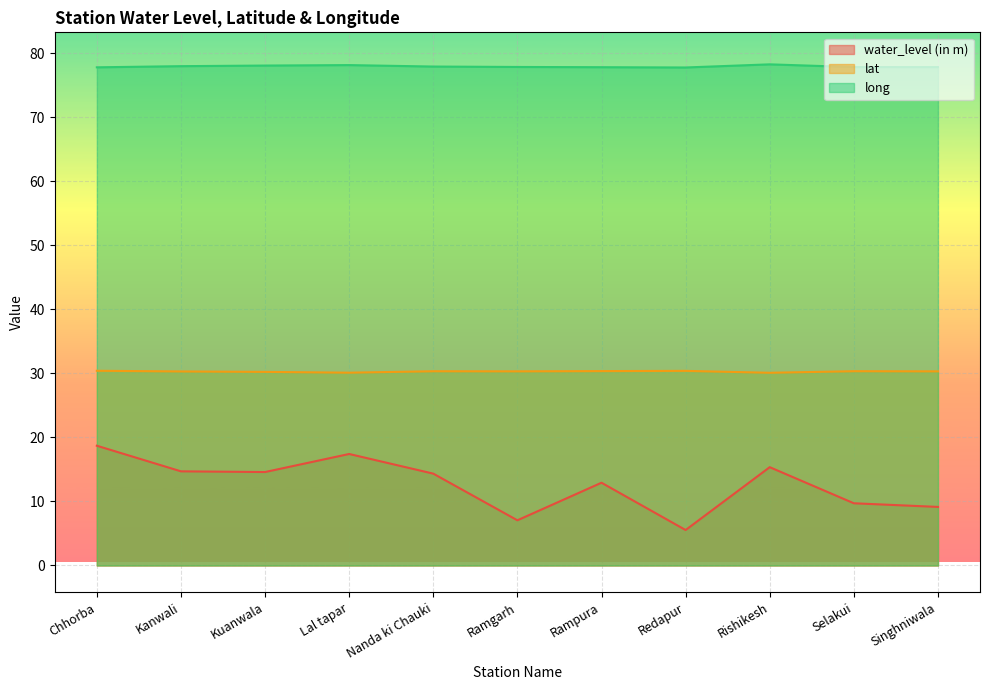

Which series has the widest spread of values?

water_level (in m)